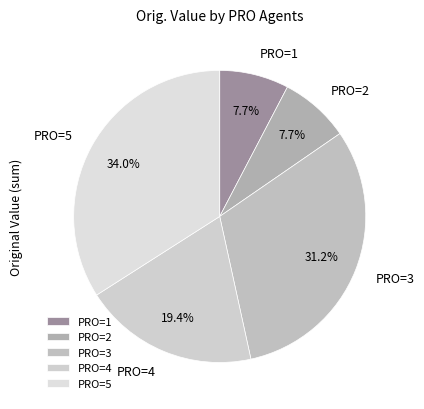

Is there any slice that represents more than half of the pie?

No